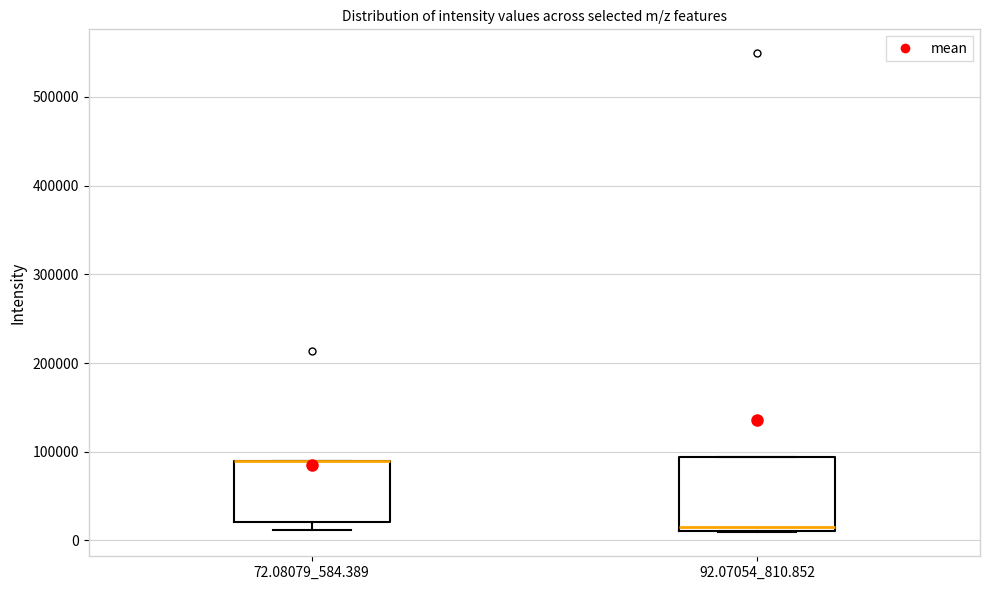

Reading left to right, transcribe this box plot: for each box, give where its median line is, the range the box spans, and where its two whiskers end, as read against the y-axis. The values are not printed on the chart, so give them approximately, as read against the axis.

72.08079_584.389: median 90000 (drawn on the box's upper edge), box 20000 to 90000, whiskers 10000 to 90000
92.07054_810.852: median 20000, box 10000 to 90000, whiskers 10000 to 90000